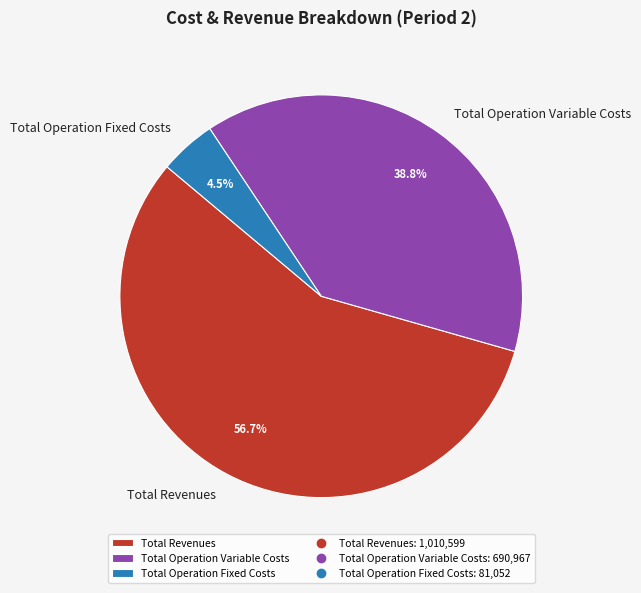

What percentage is the Total Operation Variable Costs slice, to the nearest percent?

39%